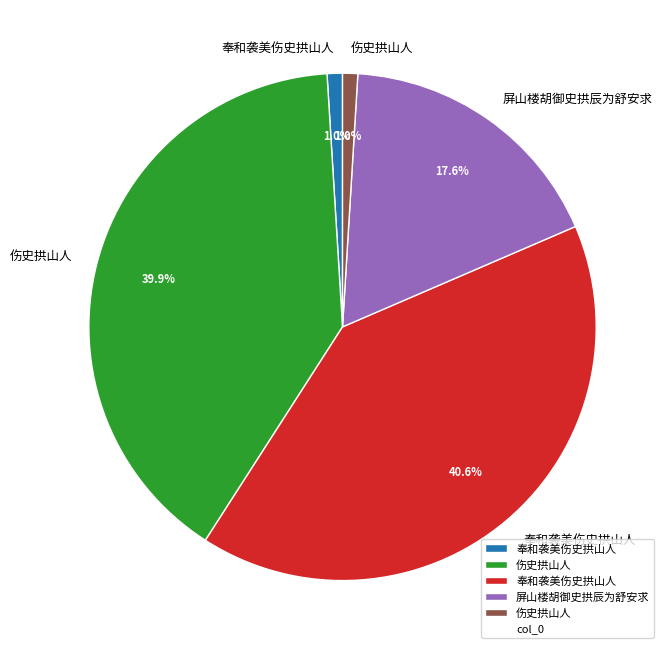

Is there any slice that represents more than half of the pie?

No